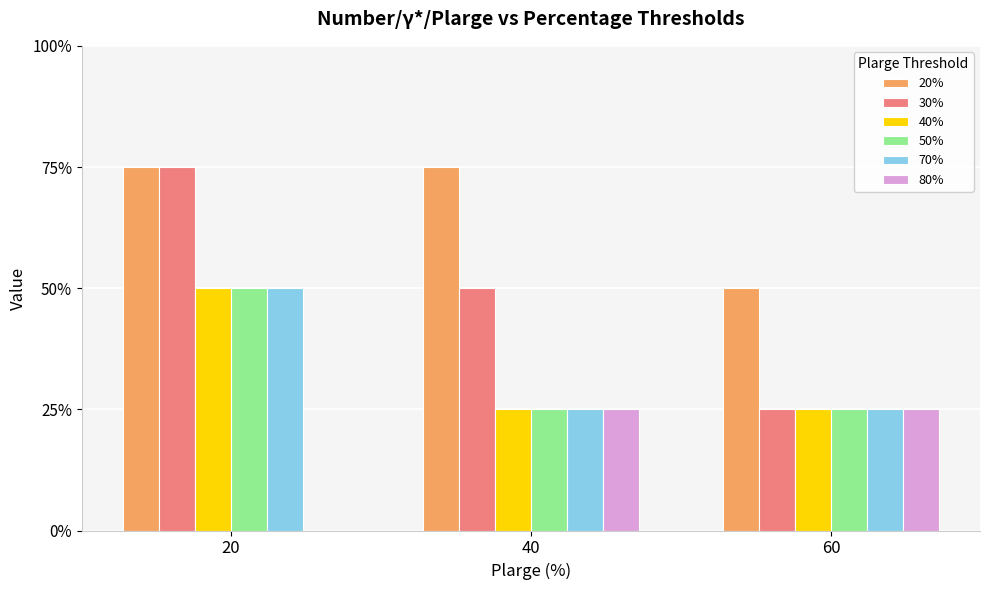

Which label corresponds to the largest value in the chart?

20